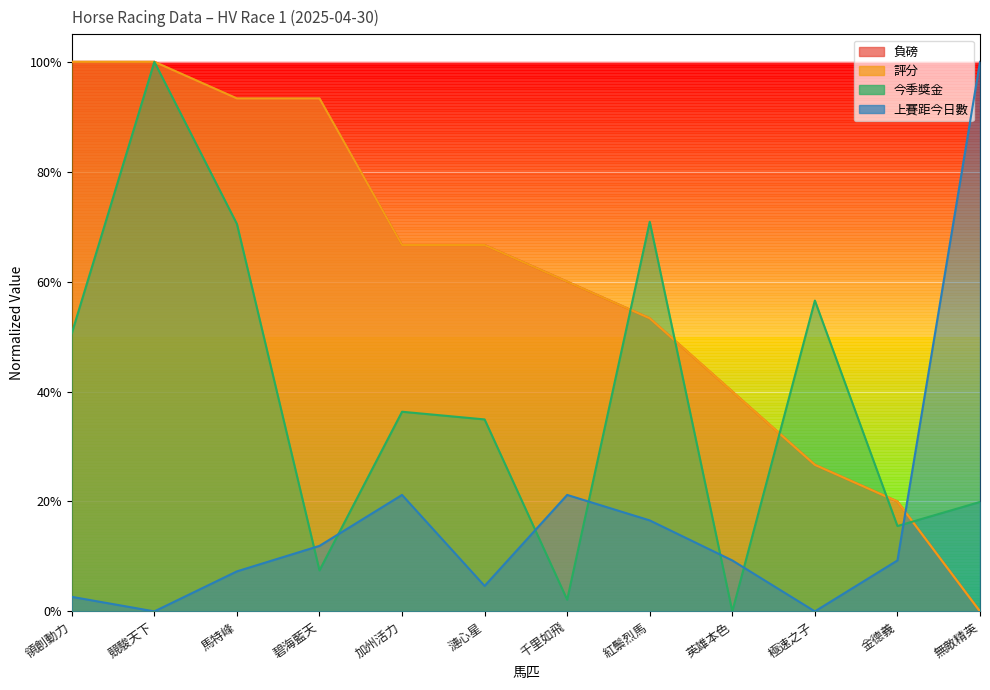

Which category has the lowest value in the 上賽距今日數 series?

競駿天下